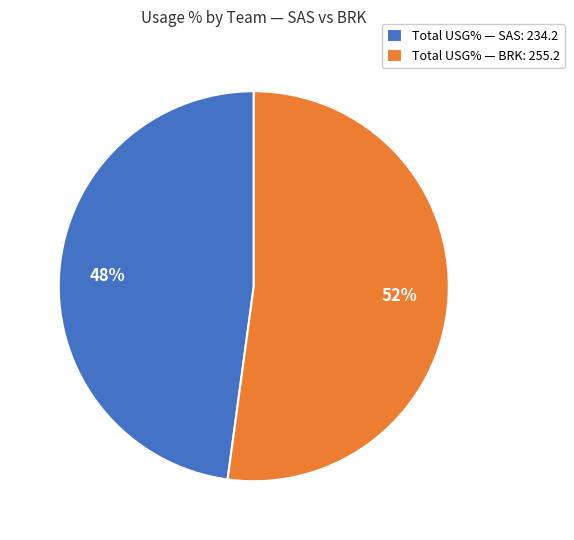

Count the number of slices in the pie.

2